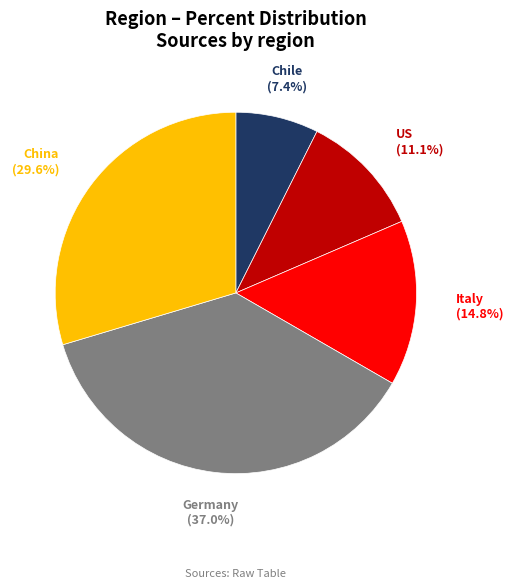

Is there any slice that represents more than half of the pie?

No